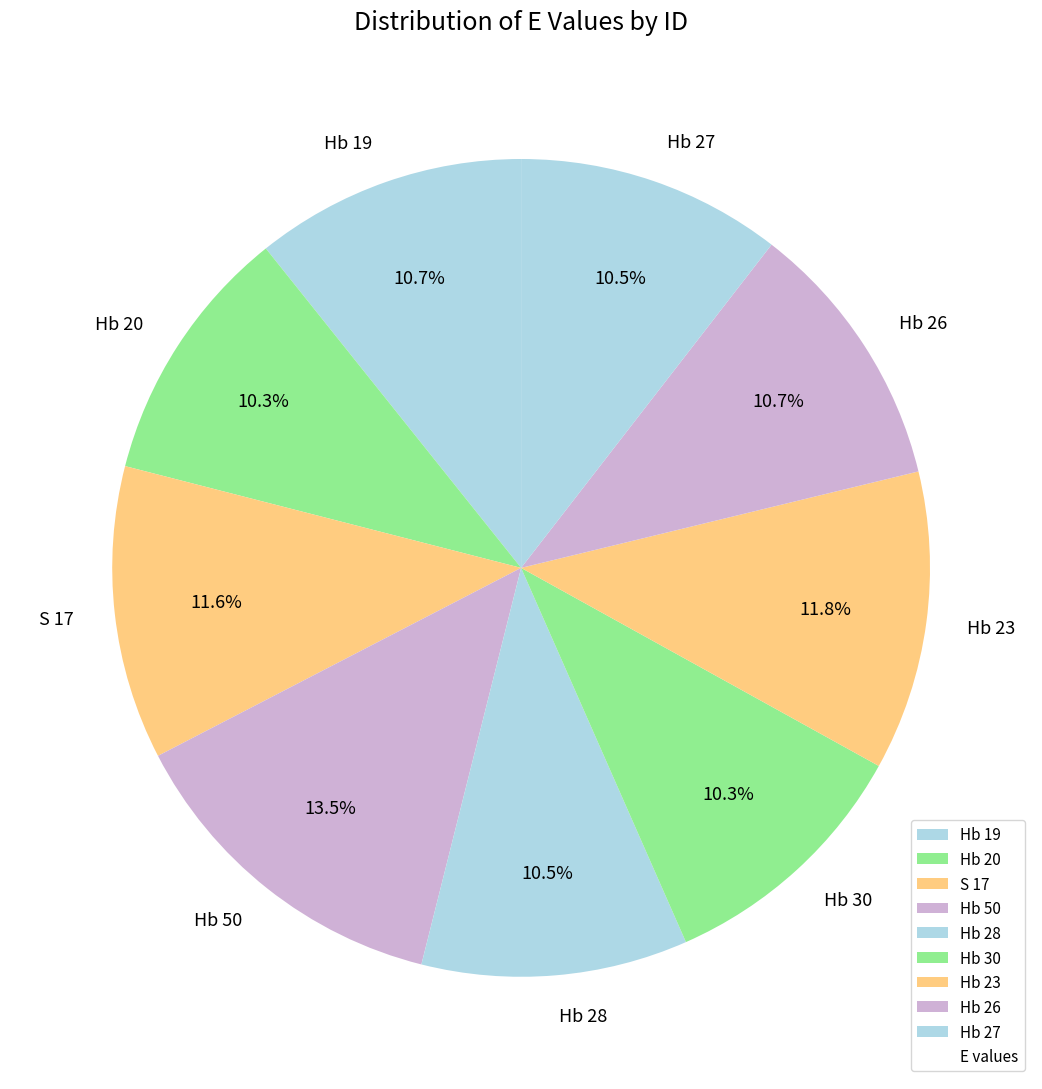

Approximately how many times larger is the value at S 17 compared to Hb 50?

0.9